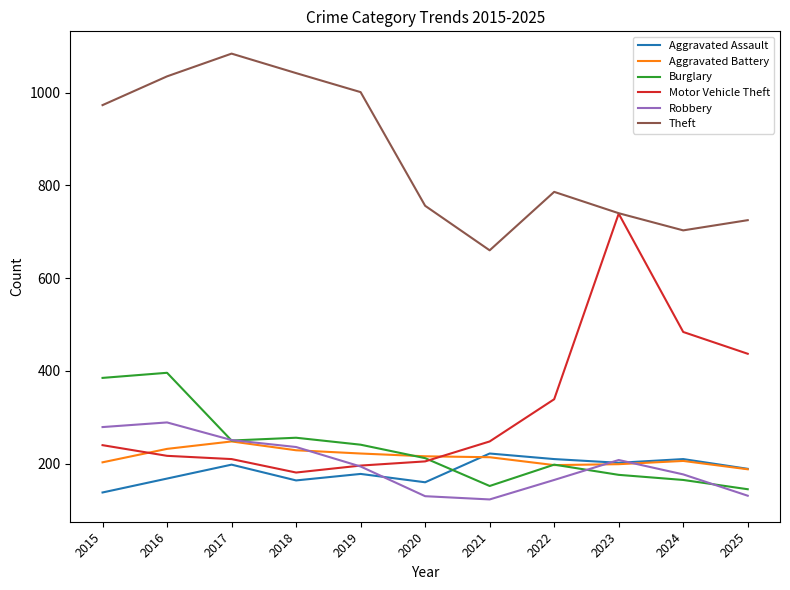

What is the approximate value of Burglary at 2020?

212